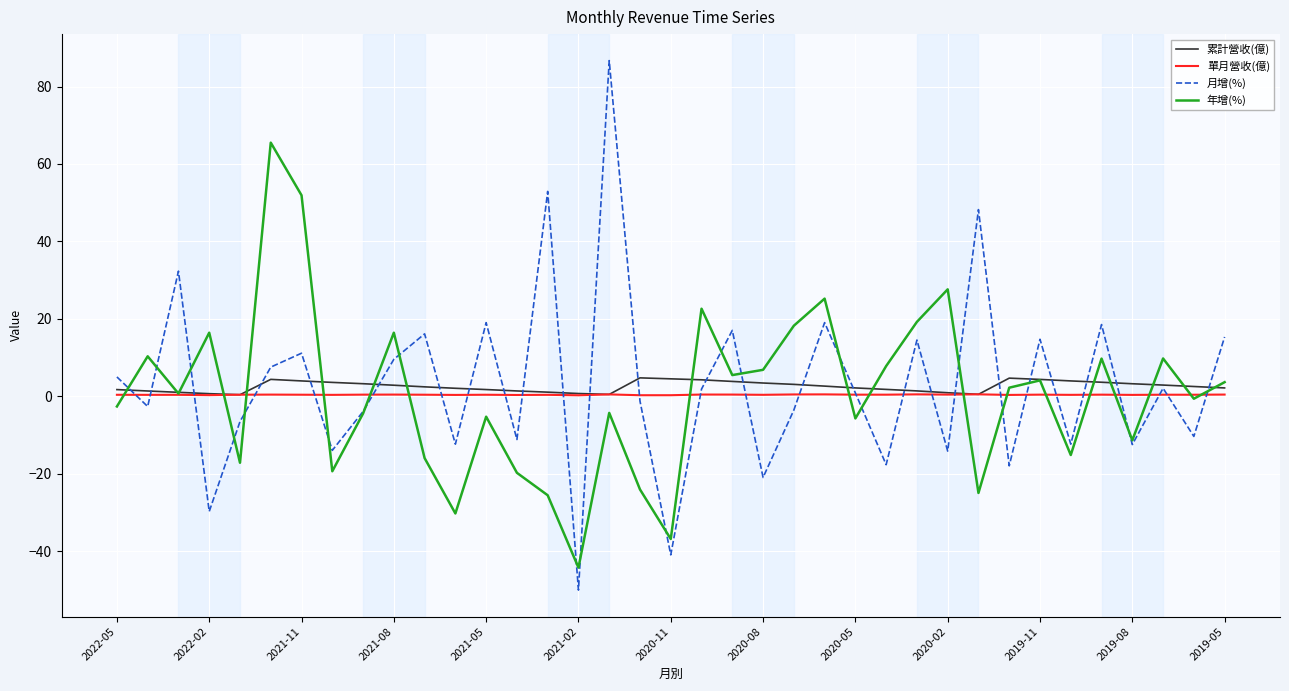

What is the highest value of the 年增(%) series?

65.5